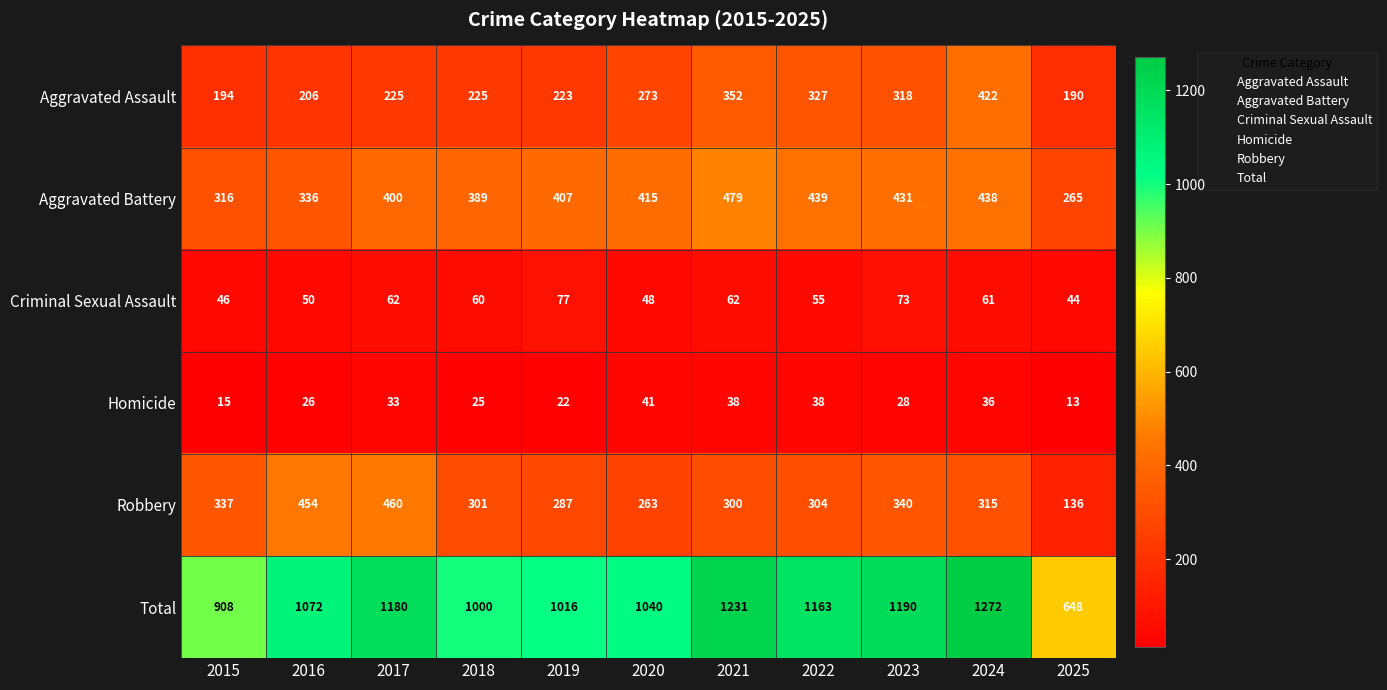

The Robbery series shows 157 at 2024. True or false?

False